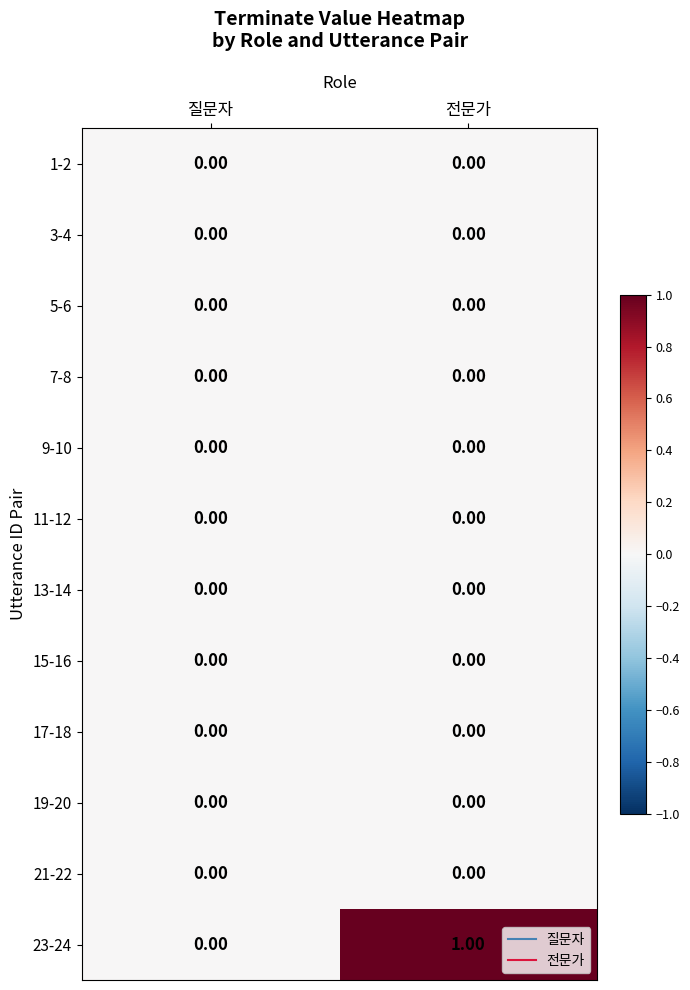

Between 질문자 and 전문가, which series saw the biggest shift?

23-24